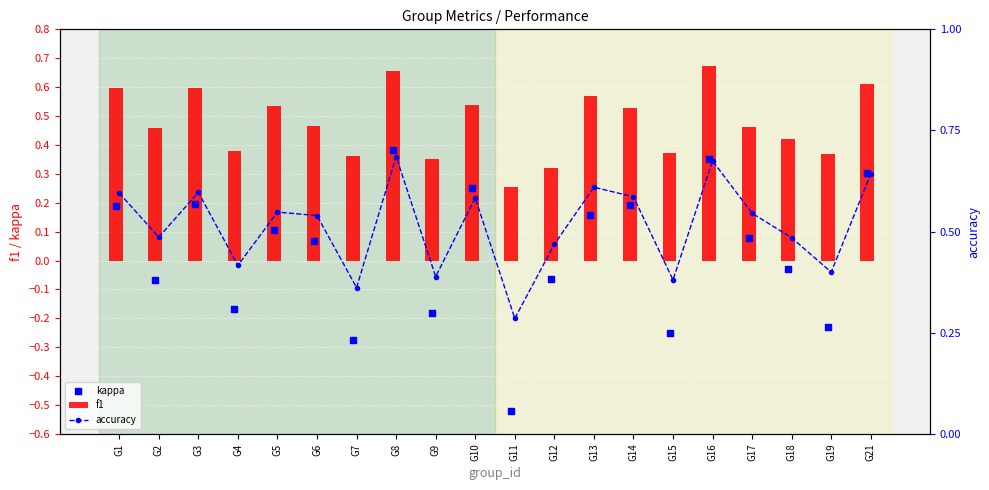

What are all the series names shown in the legend?

f1, kappa, accuracy